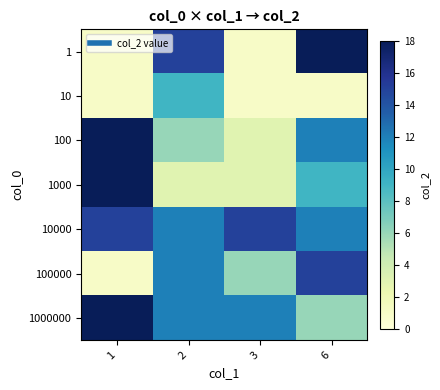

Reading left to right, list all the values displayed in this chart.

1: 1=1	2=15	3=1	6=18
10: 1=1	2=9	3=1	6=1
100: 1=18	2=6	3=3	6=12
1000: 1=18	2=3	3=3	6=9
10000: 1=15	2=12	3=15	6=12
100000: 1=1	2=12	3=6	6=15
1000000: 1=18	2=12	3=12	6=6